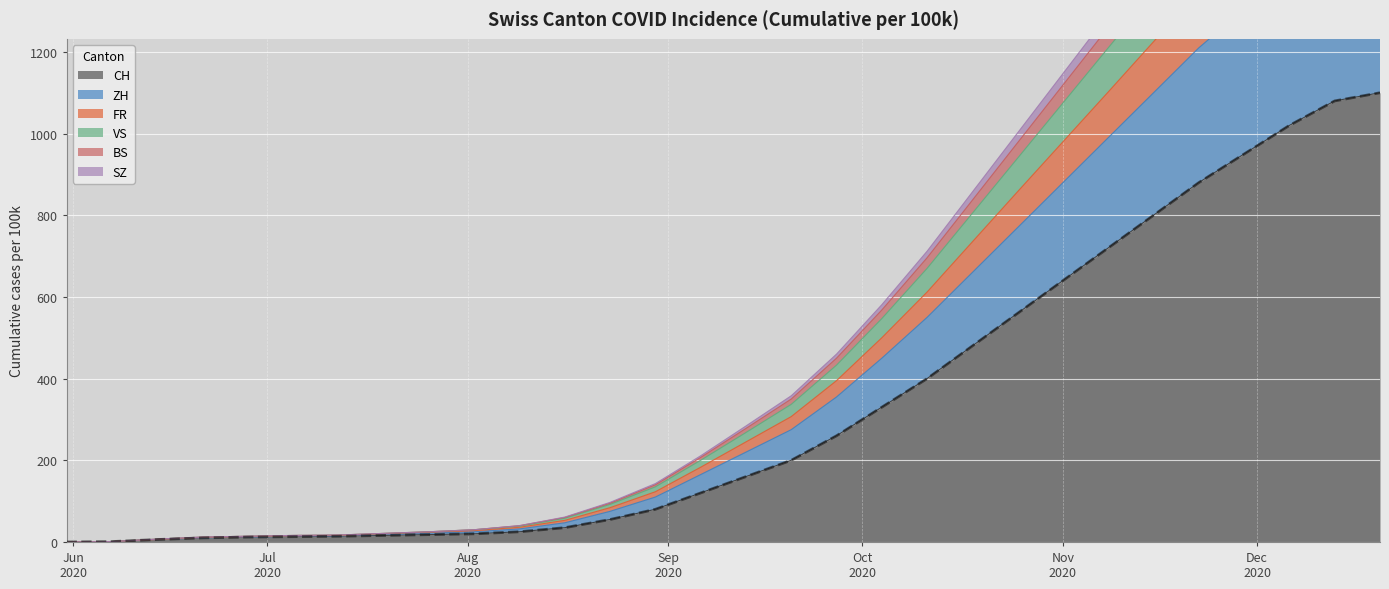

What is the maximum value for CH?

1100